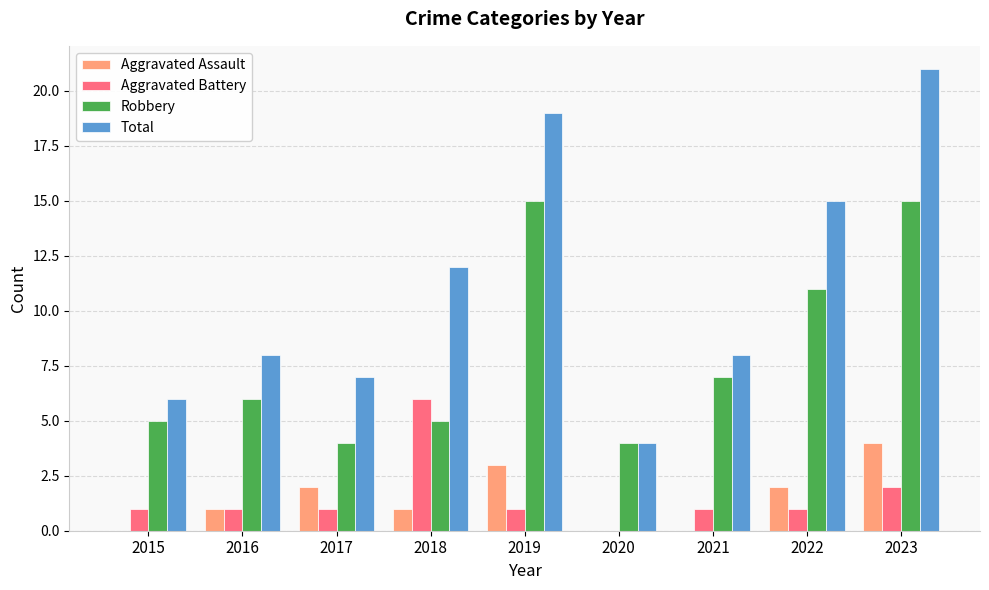

What value does the Total series have at 2015?

6